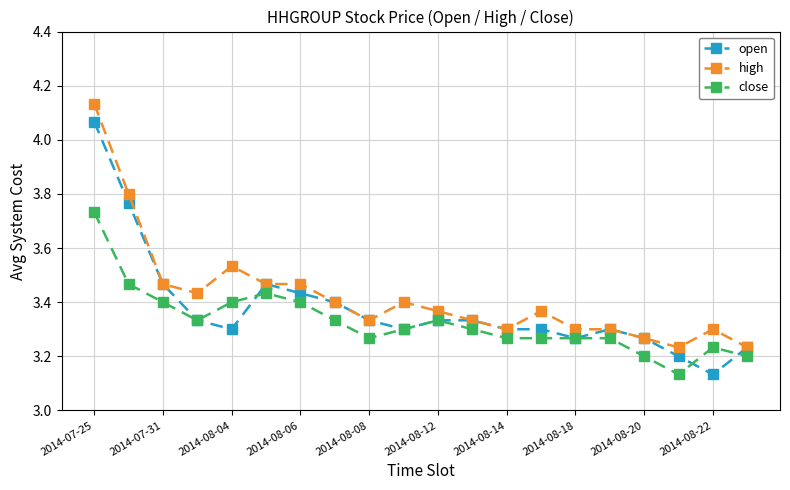

Rank the series by their maximum value, from lowest to highest.

close, open, high